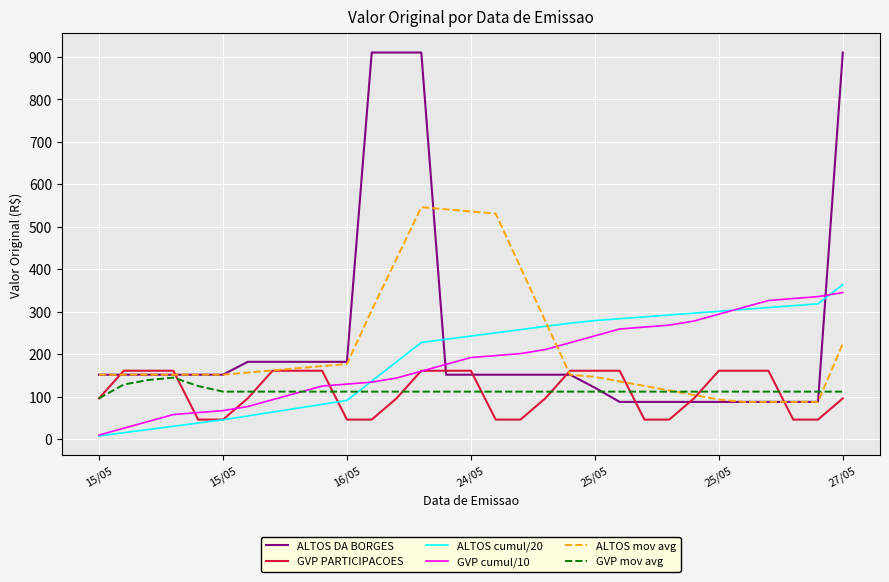

Count the number of data series in this chart.

6